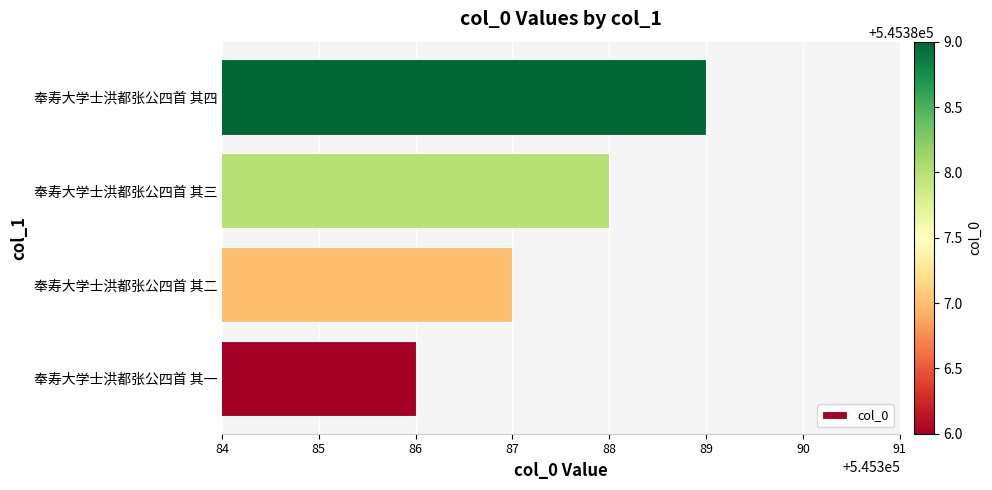

Which has a higher value, 奉寿大学士洪都张公四首 其二 or 奉寿大学士洪都张公四首 其三?

奉寿大学士洪都张公四首 其三